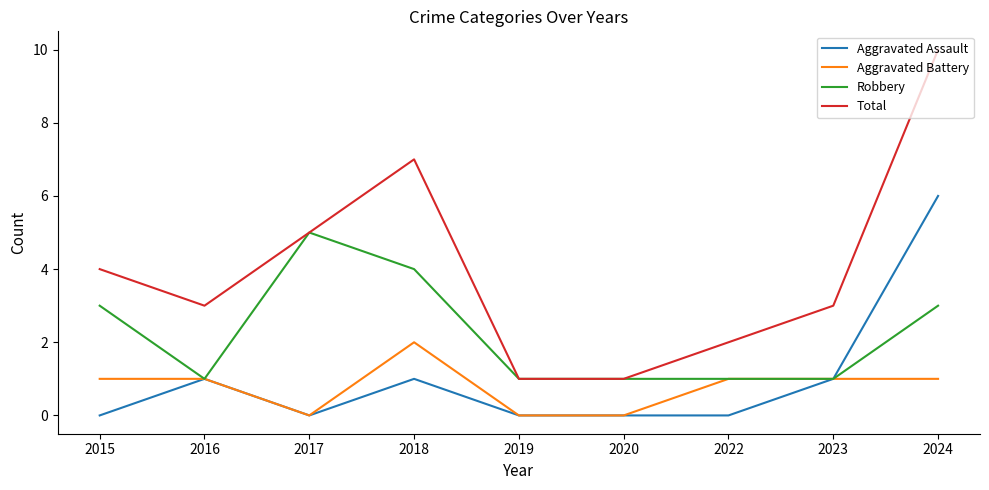

Count the number of data series in this chart.

4